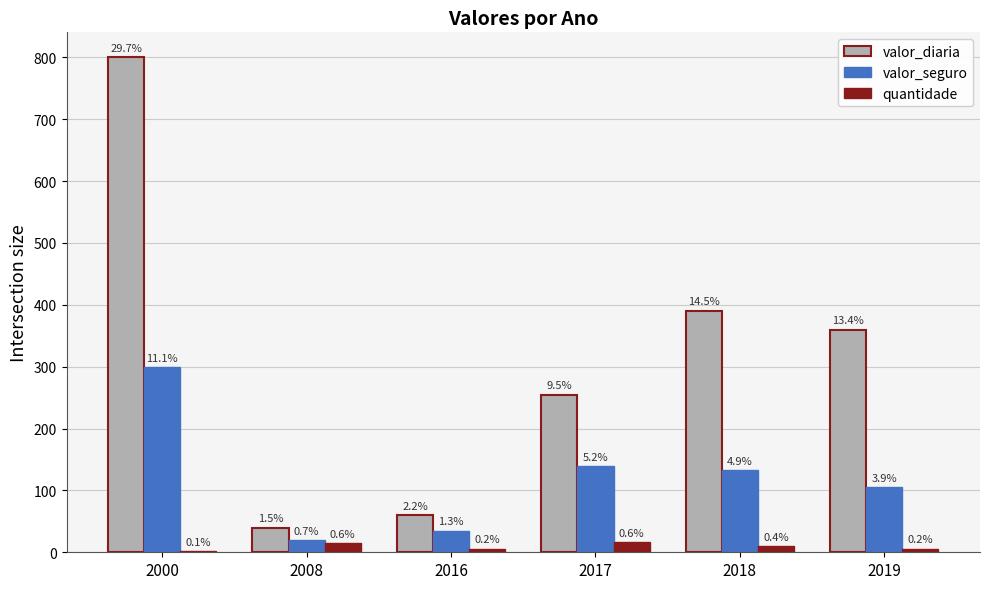

What are all the series names shown in the legend?

valor_diaria, valor_seguro, quantidade